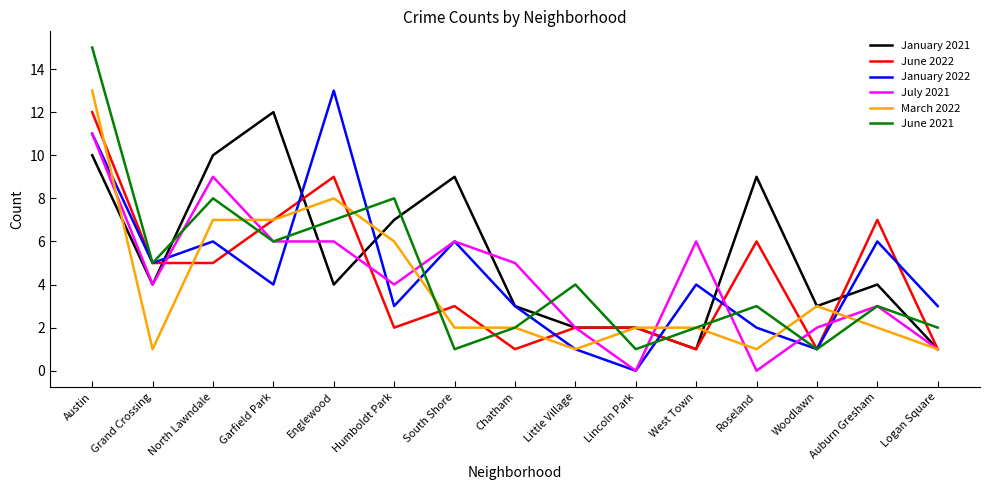

How many interior local peaks does the June 2021 series have?

5